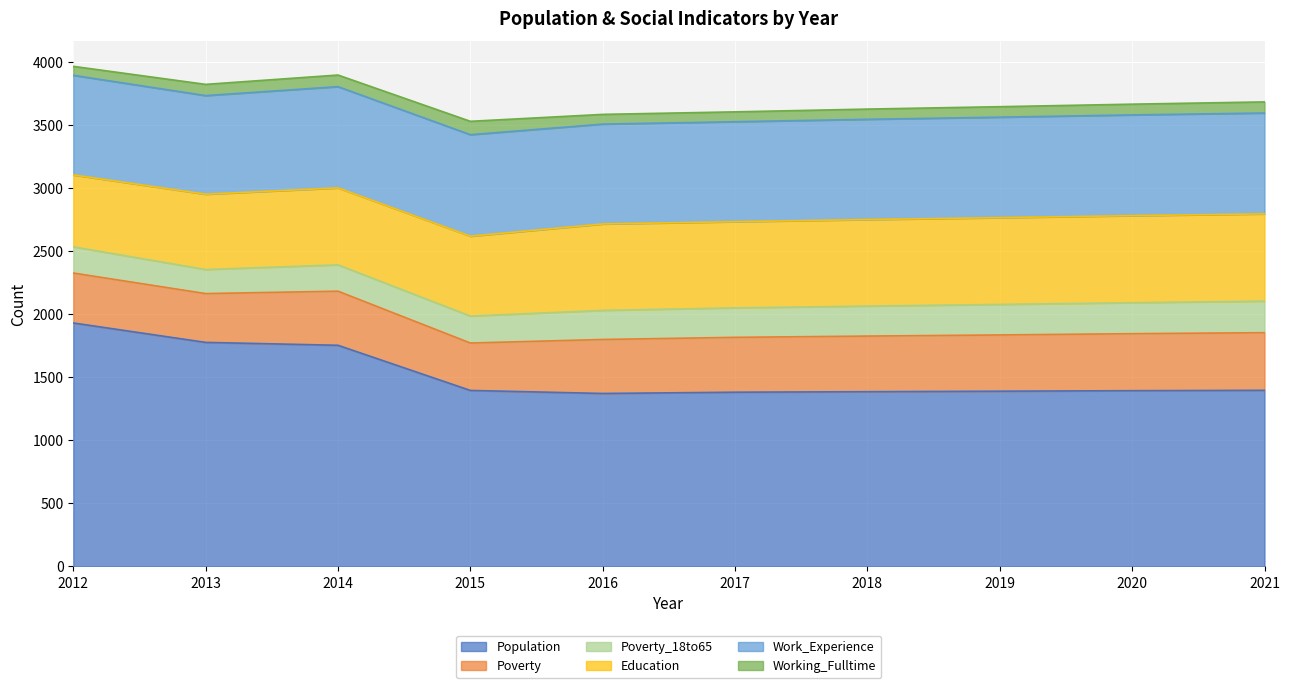

Which has a higher value, 2019 or 2014?

2014